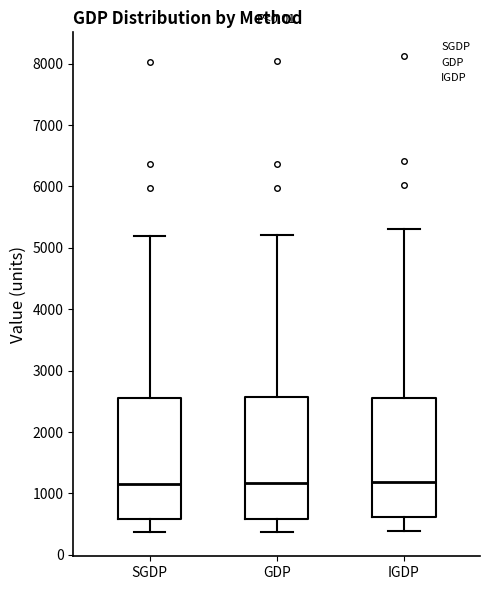

Where is the lower edge of the box for SGDP on the y-axis? The values are not printed on the chart, so give them approximately, as read against the axis.

600